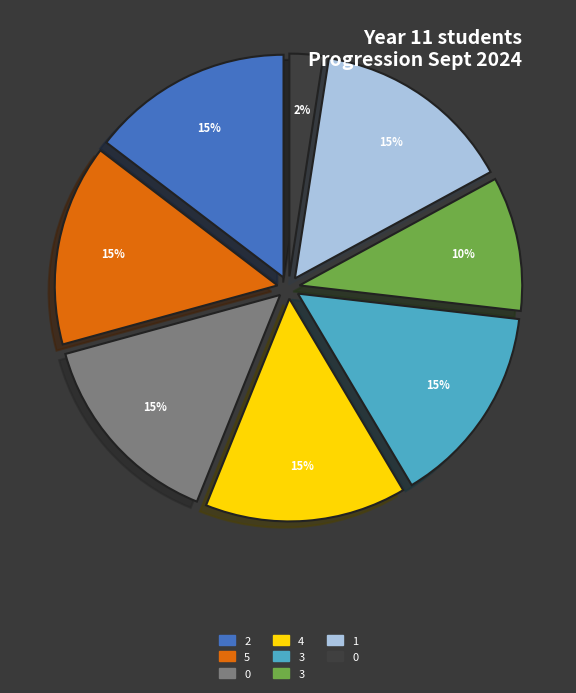

Is there any slice that represents more than half of the pie?

No